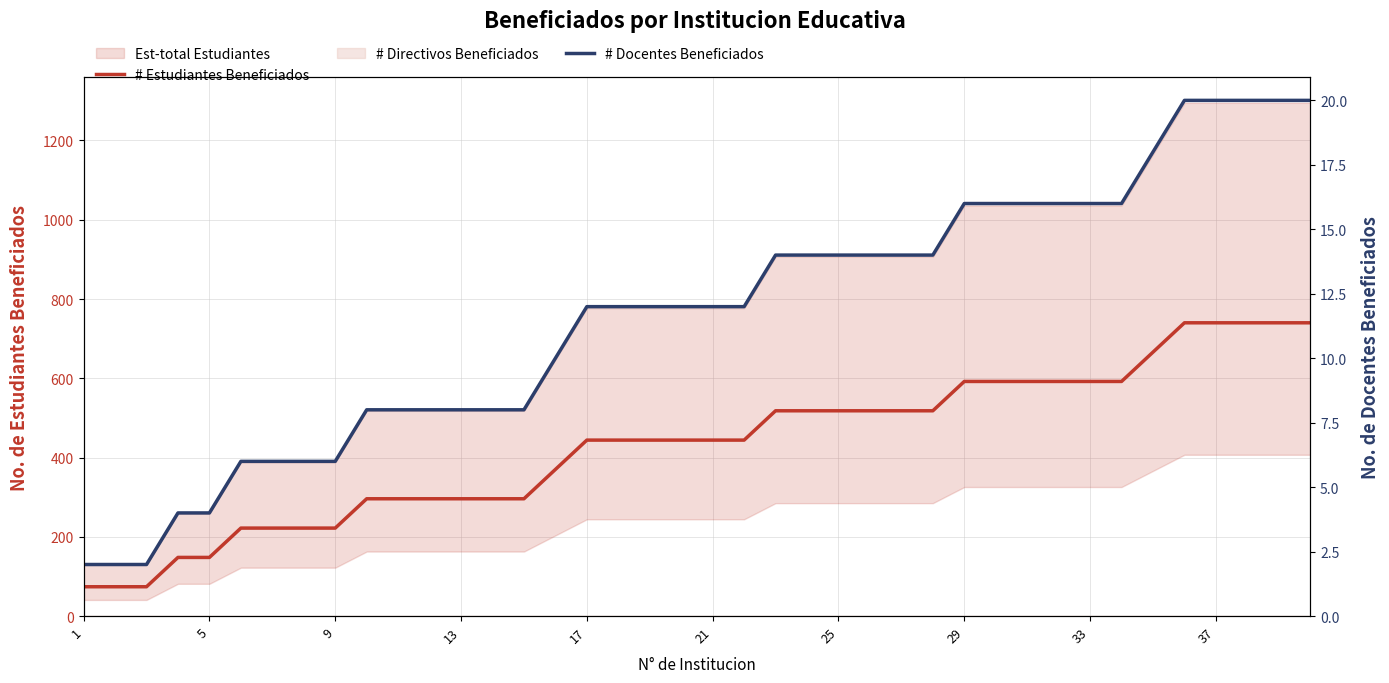

What is the average value of the # Estudiantes Beneficiados series?

431